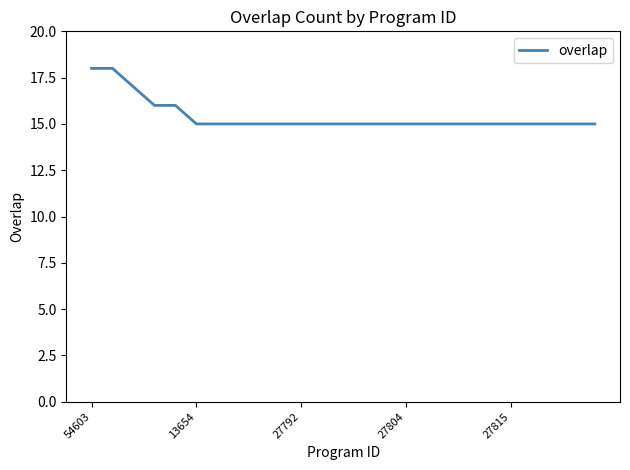

What is the smallest value displayed?

15